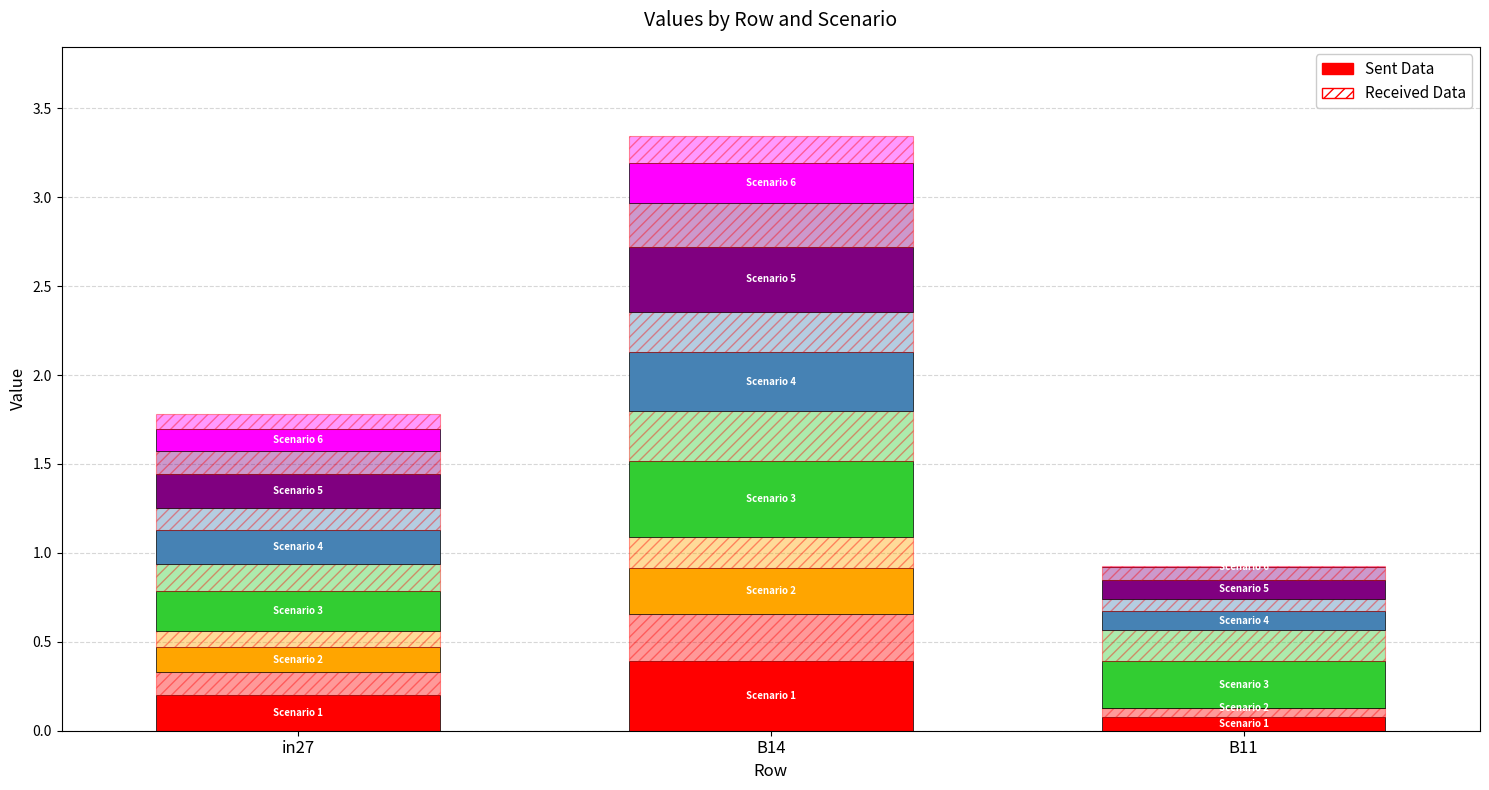

Which category has the highest value across all series?

B14